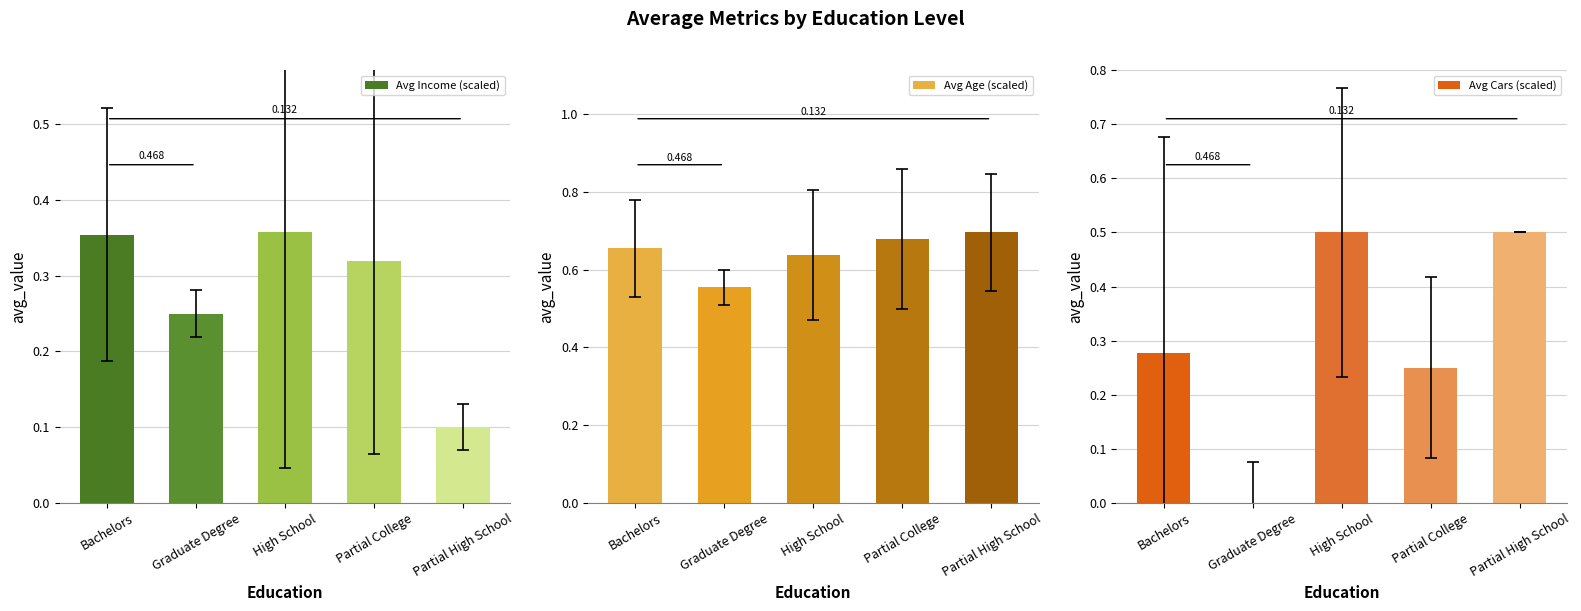

Between Graduate Degree and Partial College, which series saw the biggest shift?

Avg Cars (scaled)